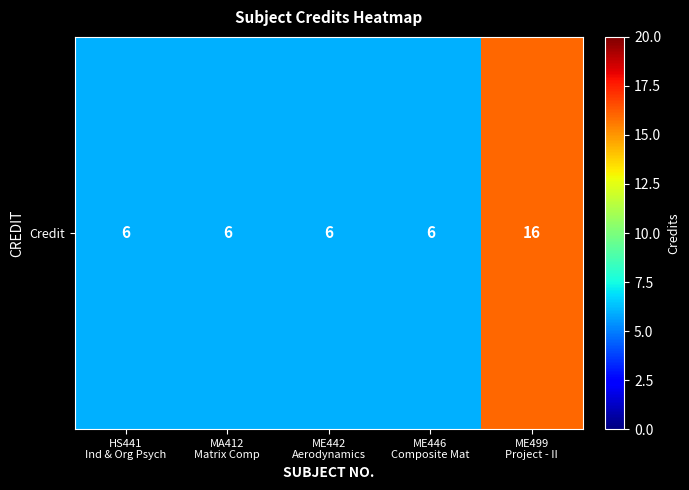

What is the minimum value shown in the chart?

6